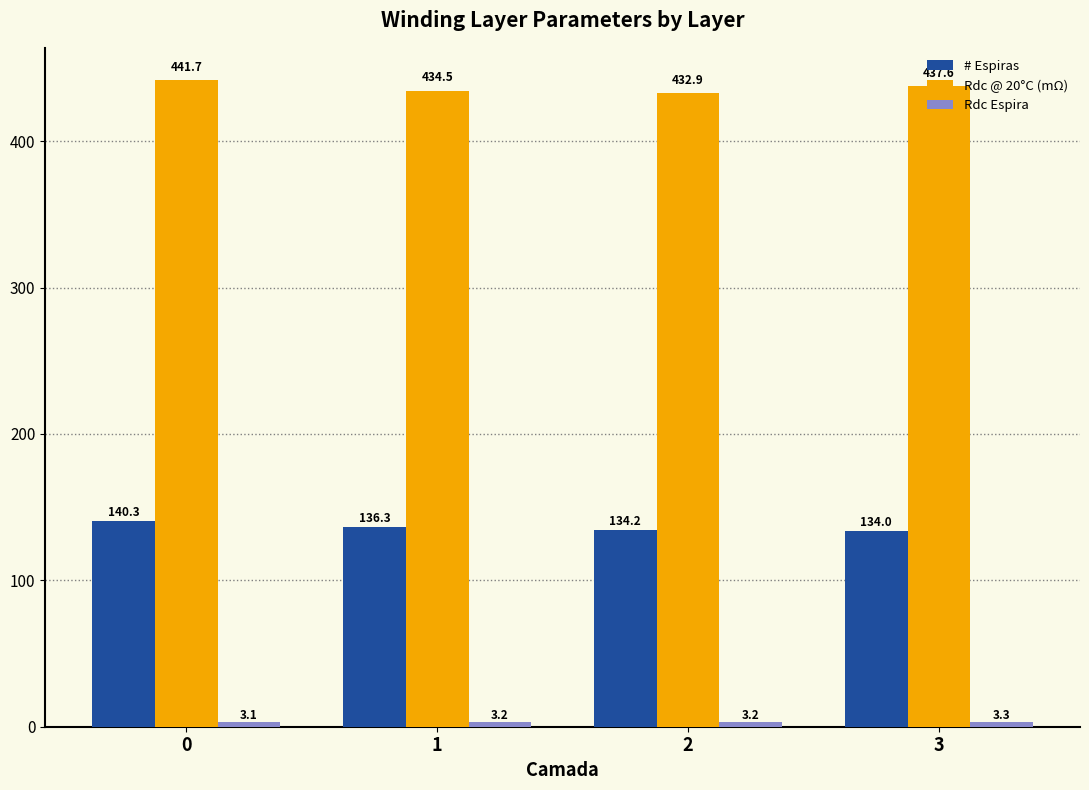

What is the total value across all series at 2?

570.2